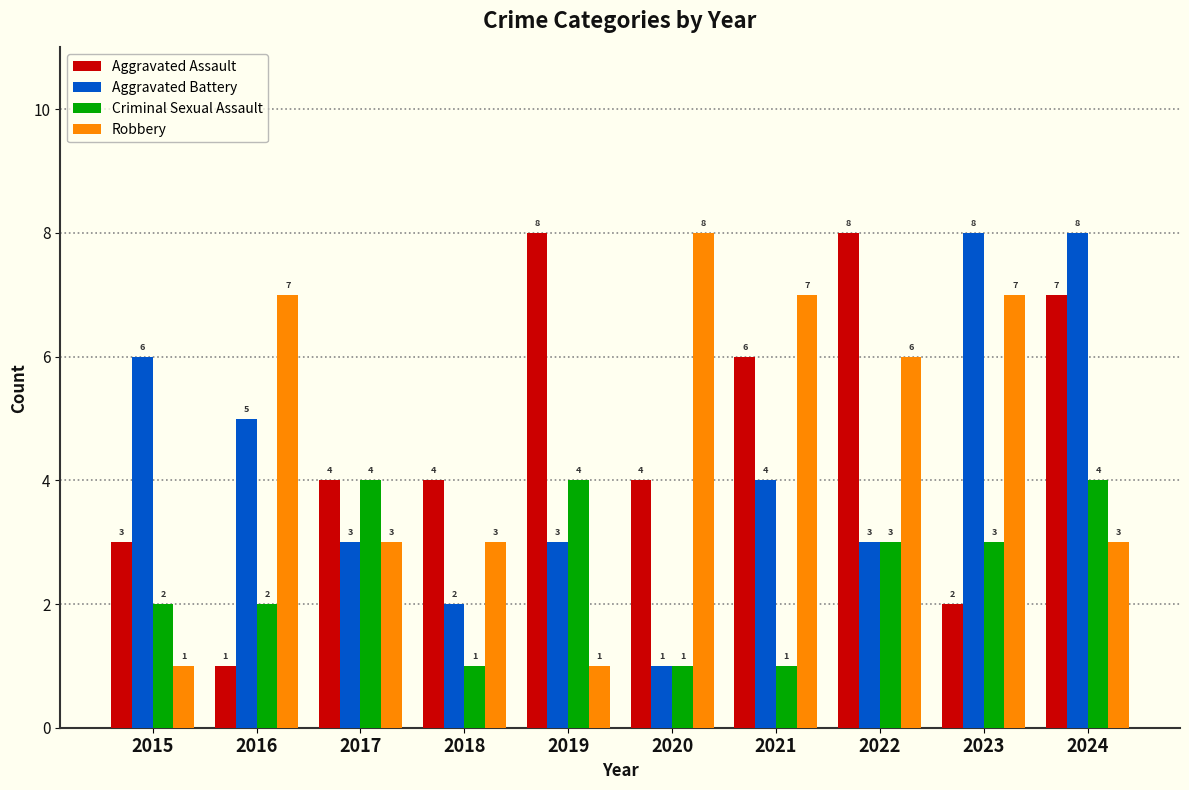

What is the highest value of the Criminal Sexual Assault series?

4